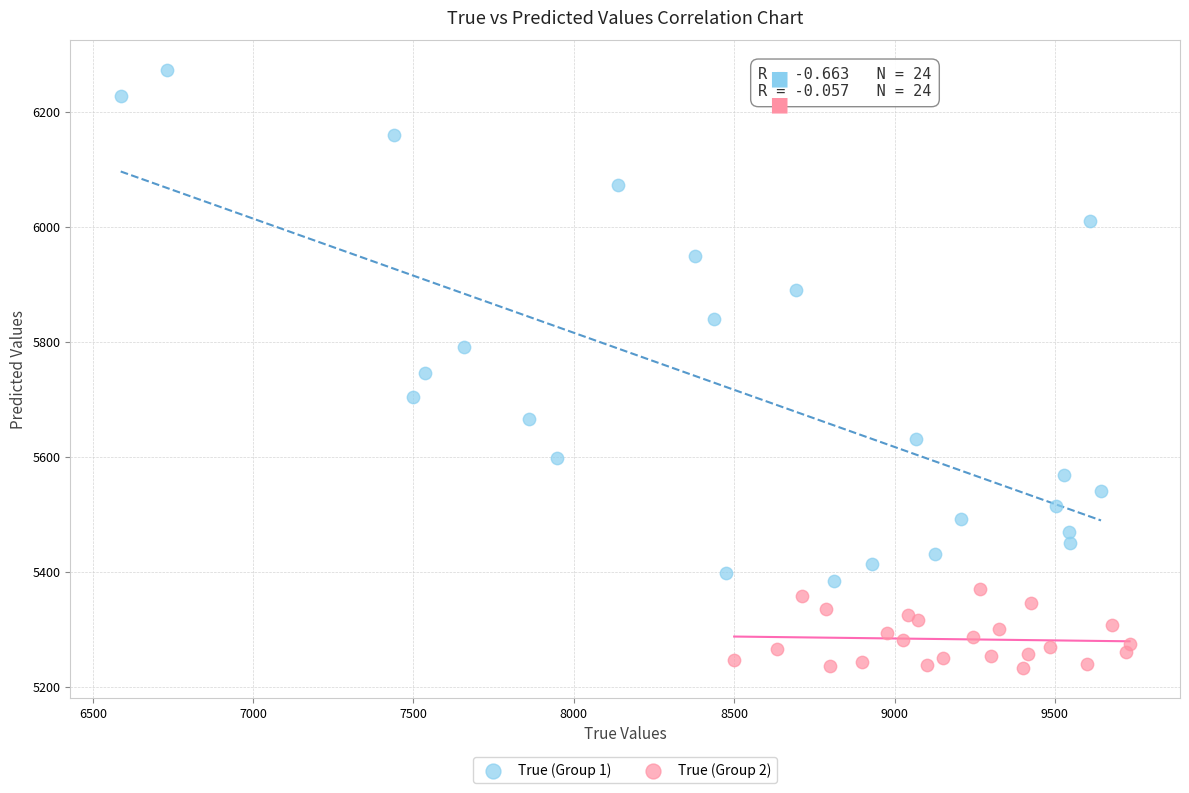

Which series has the widest spread of Y values?

True (Group 1)